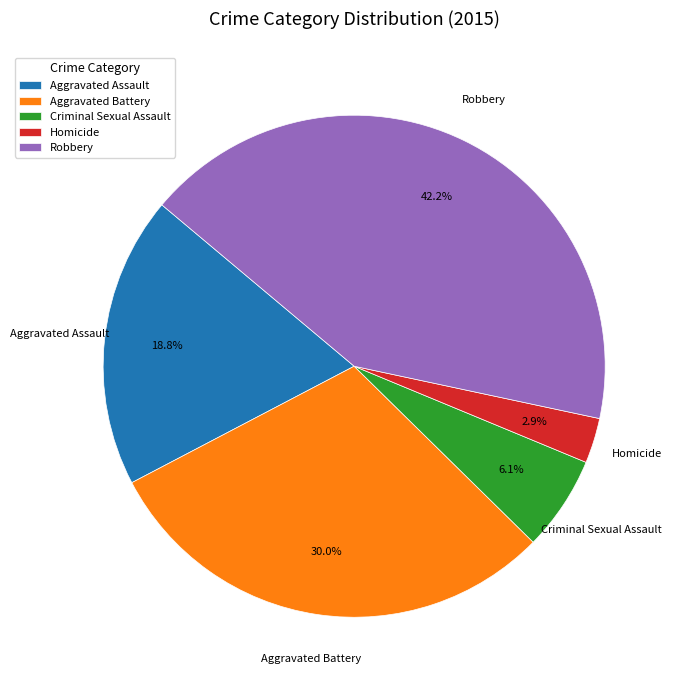

Does Criminal Sexual Assault account for over 50% of the chart?

No